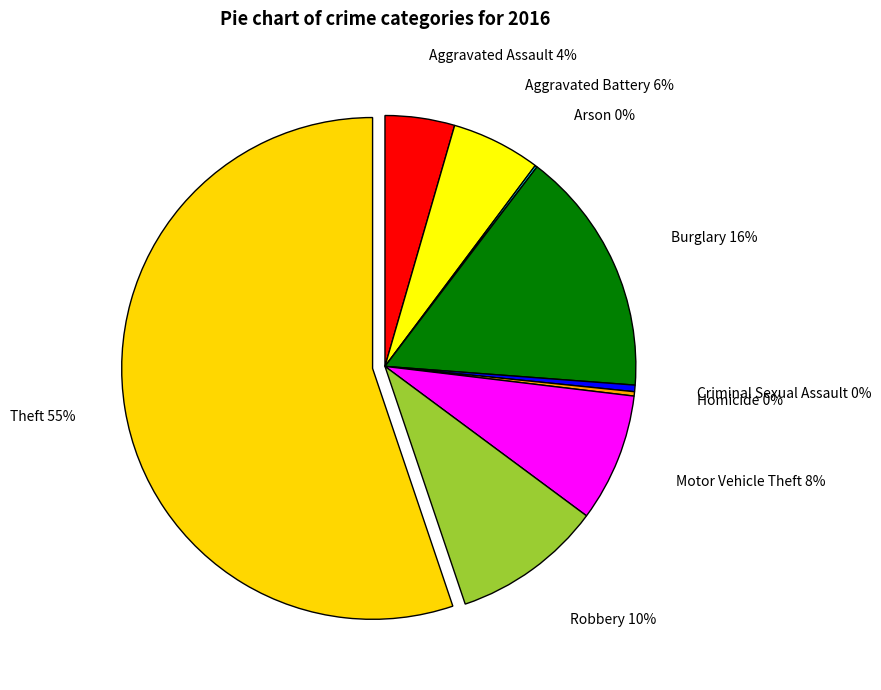

Is there a majority slice in this chart?

Yes